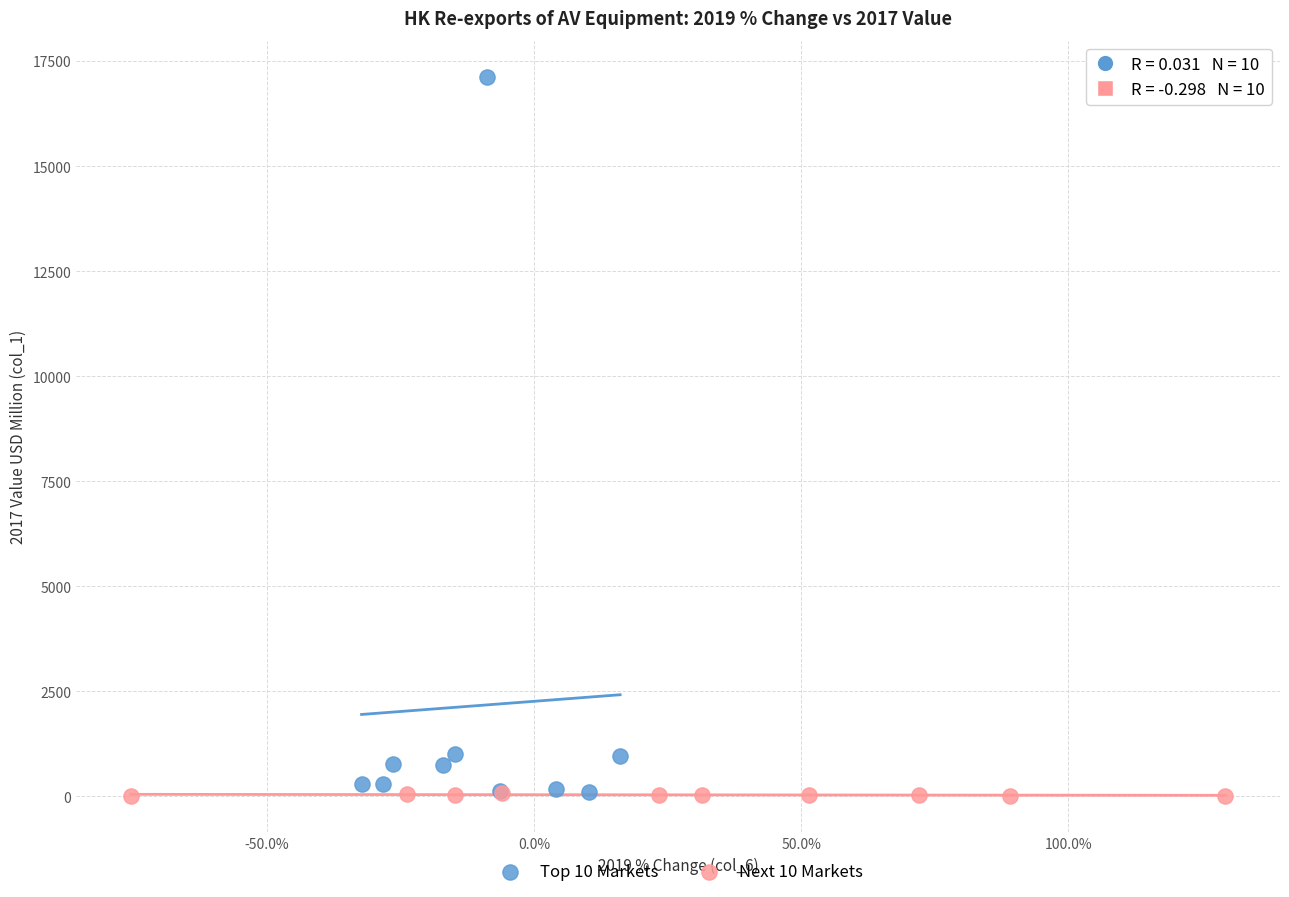

Which series contains the highest Y value?

Top 10 Markets